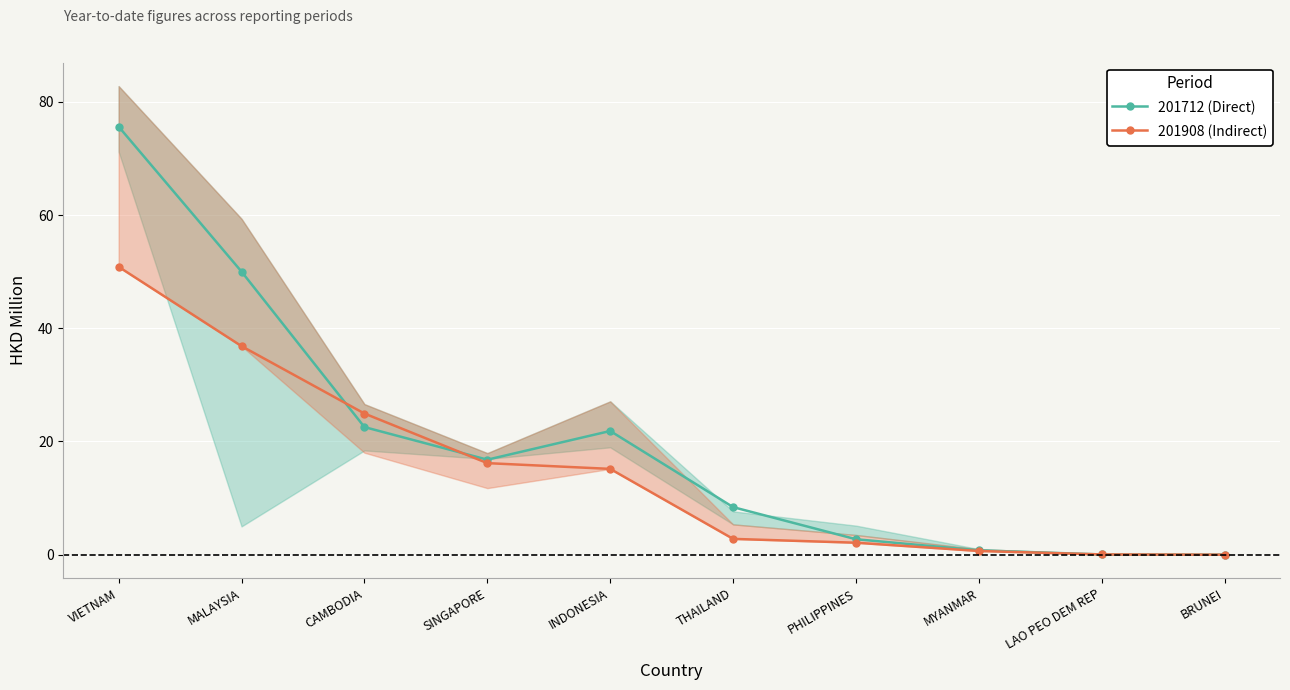

True or false: 201712 (Direct) has a value of 0.7 at PHILIPPINES.

False